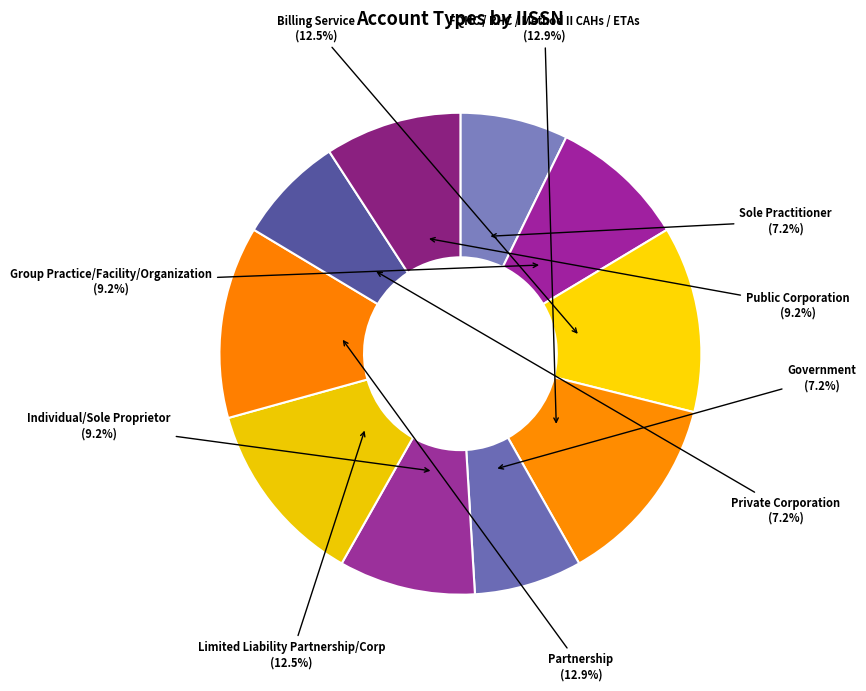

How many segments does this pie chart have?

10